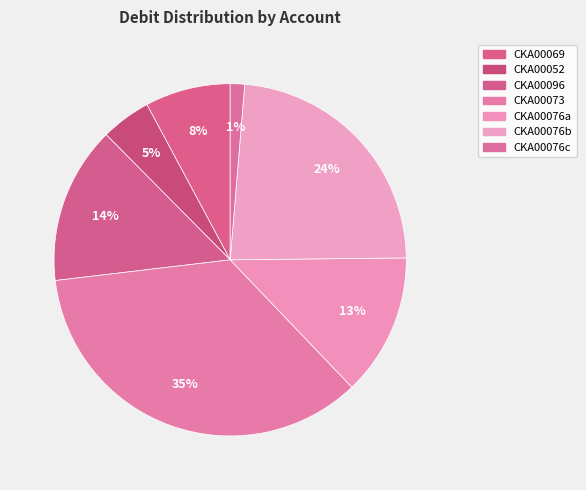

Count the number of slices in the pie.

7